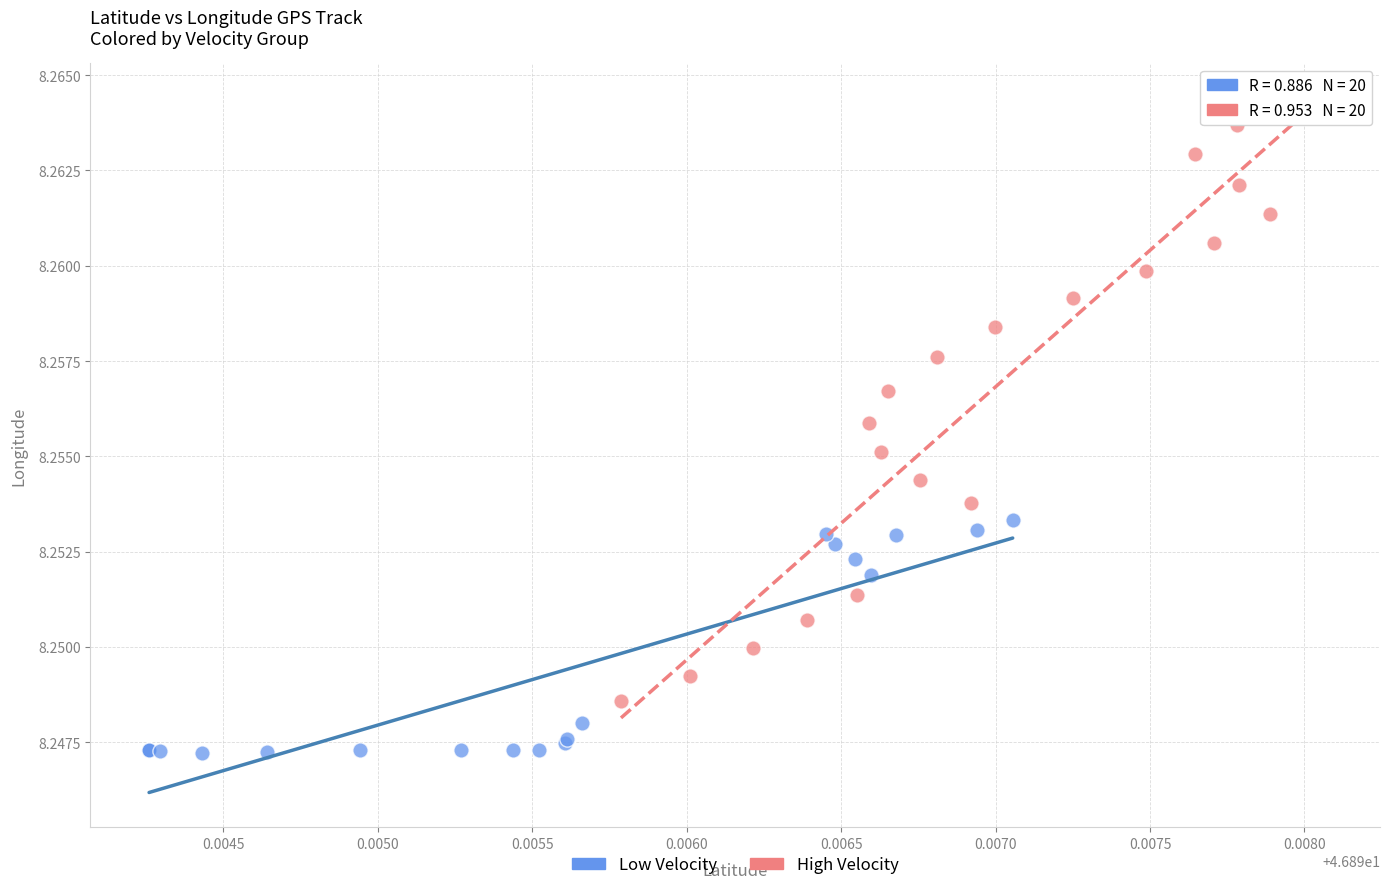

Which series has the largest Y range (max minus min)?

High Velocity